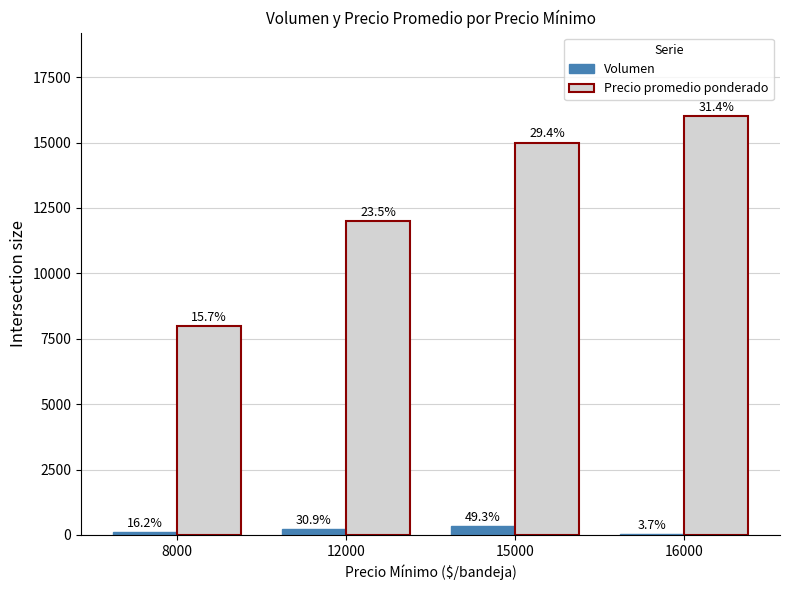

Reading right to left, list all the values displayed in this chart.

Volumen: 16000=25	15000=335	12000=210	8000=110
Precio promedio ponderado: 16000=16000	15000=15000	12000=12000	8000=8000